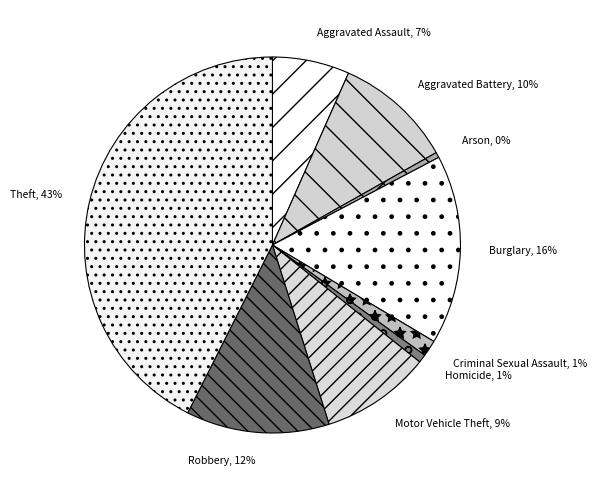

How many segments does this pie chart have?

9